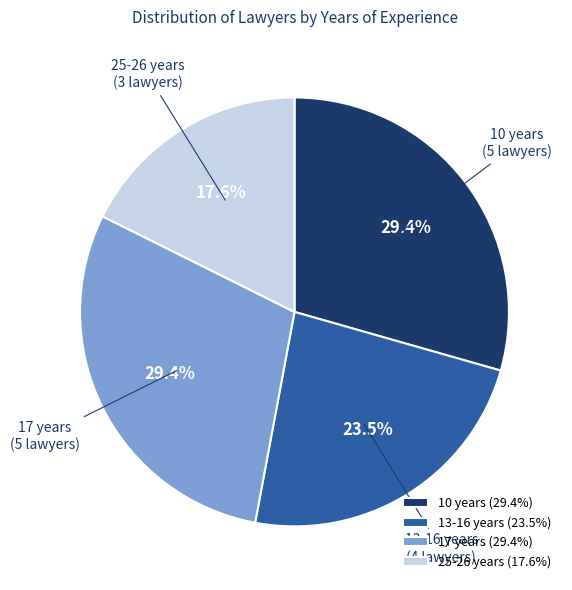

Approximately how many times larger is the value at 13-16 years compared to 10 years?

0.8